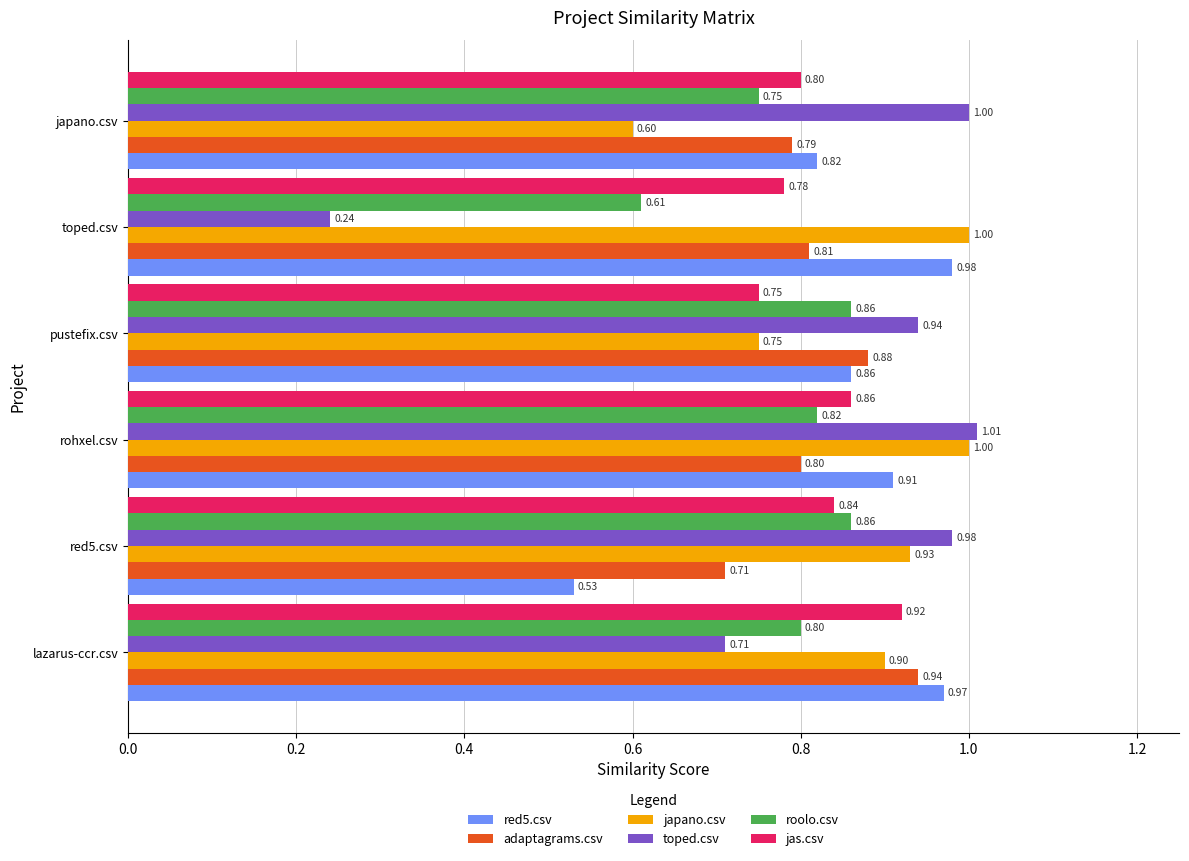

What is the difference between the highest and lowest values at lazarus-ccr.csv?

0.3